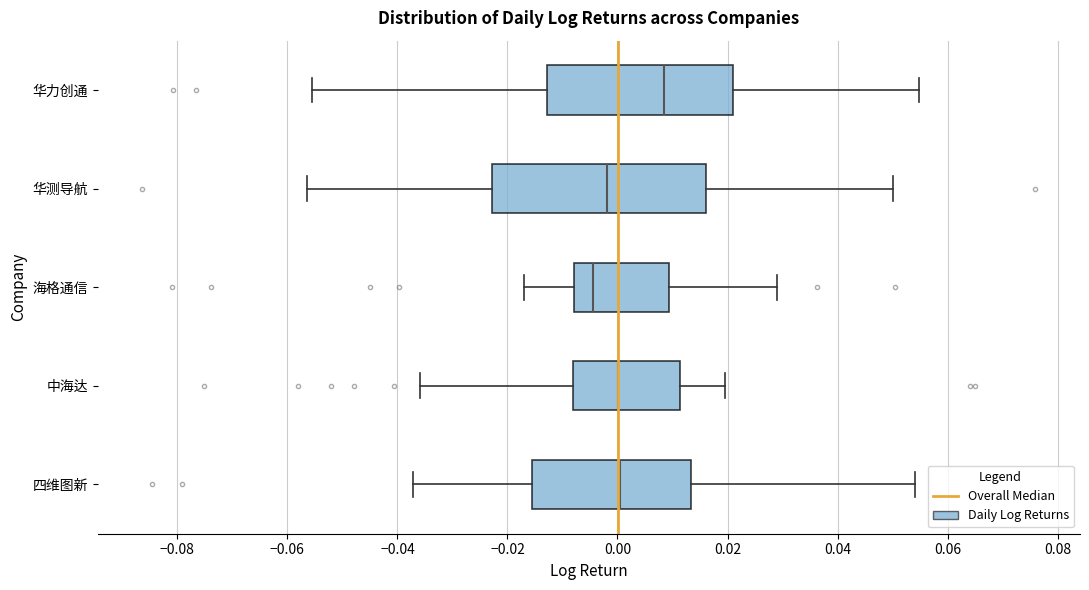

Reading bottom to top, transcribe this box plot: for each box, give where its median line is, the range the box spans, and where its two whiskers end, as read against the x-axis. The values are not printed on the chart, so give them approximately, as read against the axis.

四维图新: median 0.000, box -0.016 to 0.014, whiskers -0.038 to 0.054
中海达: median 0.000, box -0.008 to 0.012, whiskers -0.036 to 0.020
海格通信: median -0.004, box -0.008 to 0.010, whiskers -0.016 to 0.030
华测导航: median -0.002, box -0.022 to 0.016, whiskers -0.056 to 0.050
华力创通: median 0.008, box -0.012 to 0.022, whiskers -0.056 to 0.054